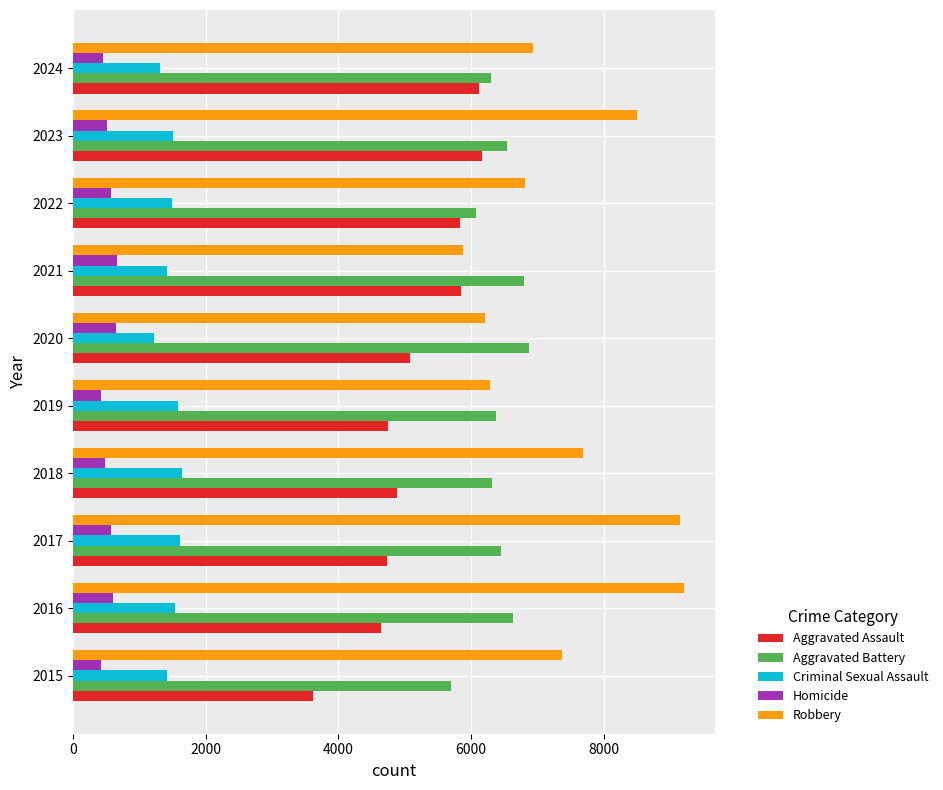

True or false: Robbery has a value of 7364 at 2015.

True